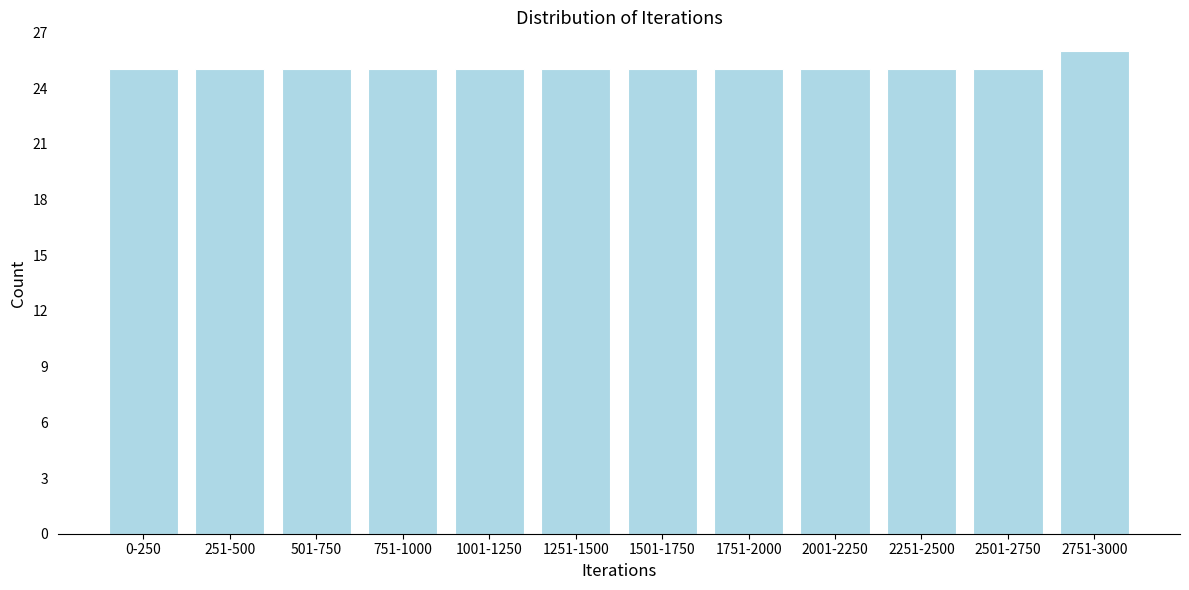

Reading left to right, list all the values displayed in this chart.

25	25	25	25	25	25	25	25	25	25	25	26